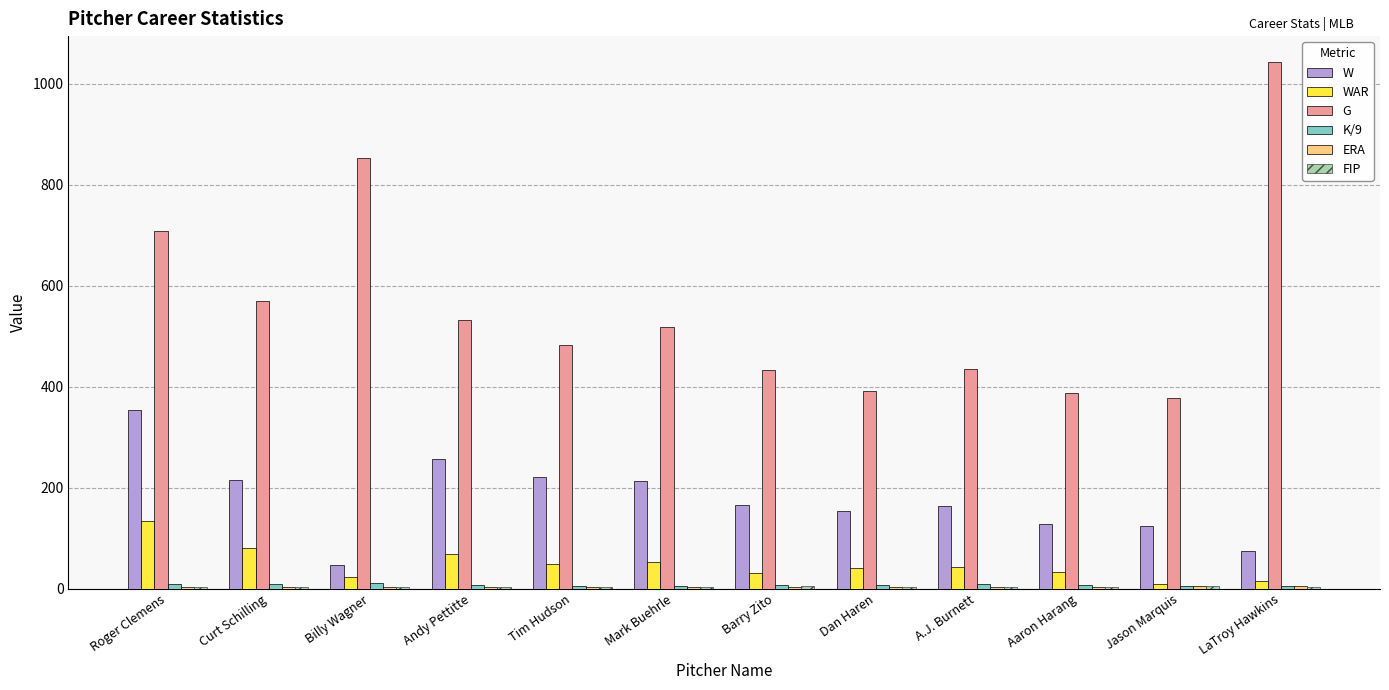

The value of G at LaTroy Hawkins is 298.1. True or false?

False